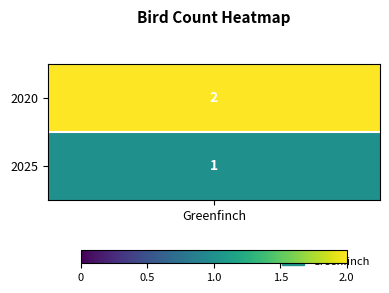

Reading left to right, transcribe all the data shown in this chart.

0=2	1=1